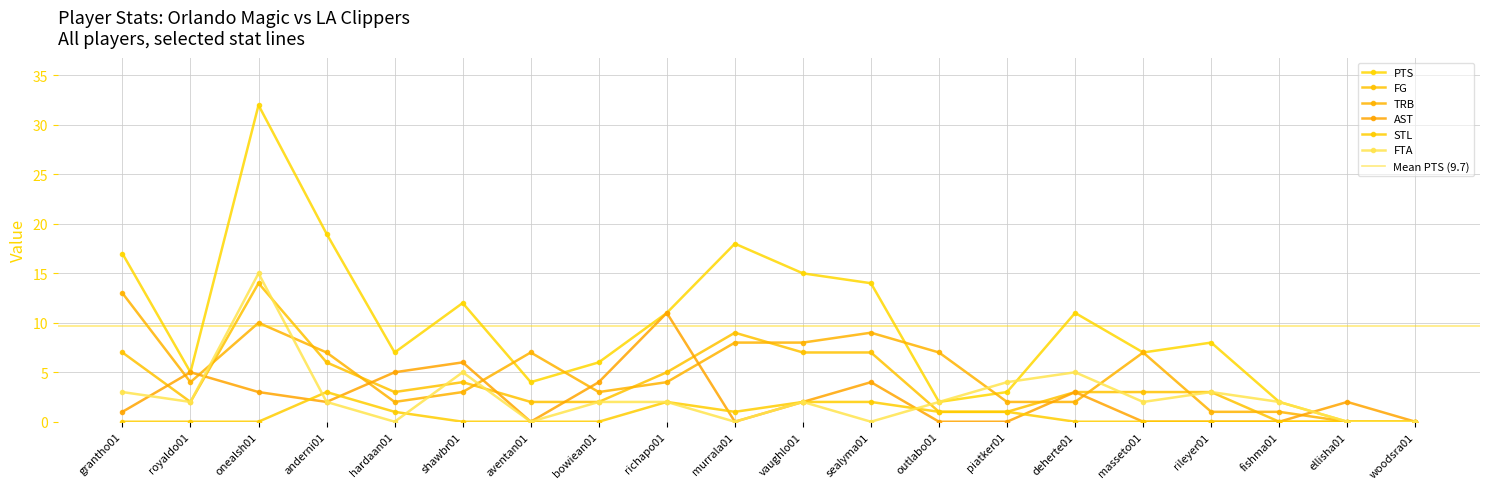

The value of FG at richapo01 is 2. True or false?

False